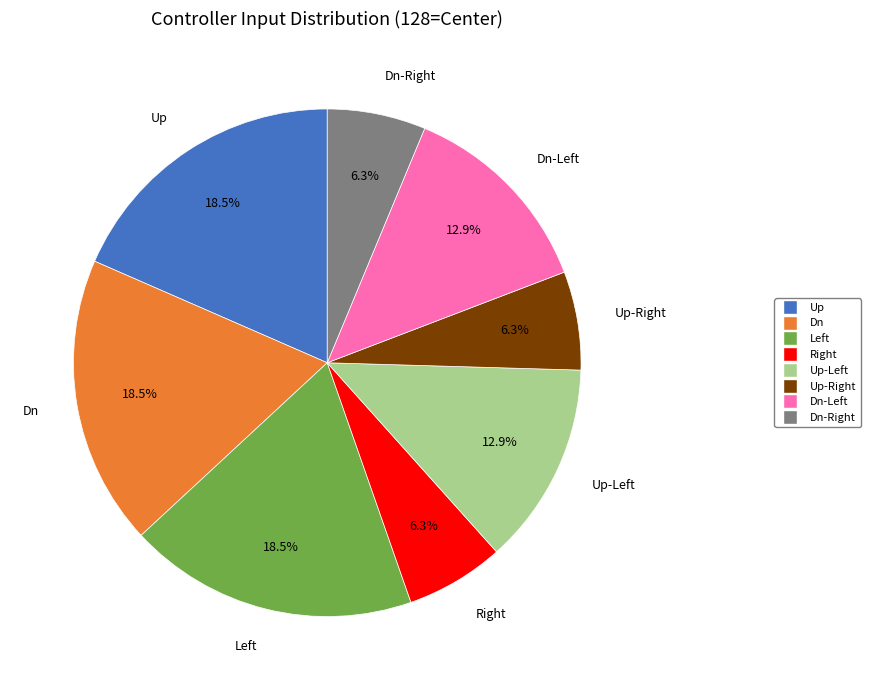

Count the number of slices in the pie.

8